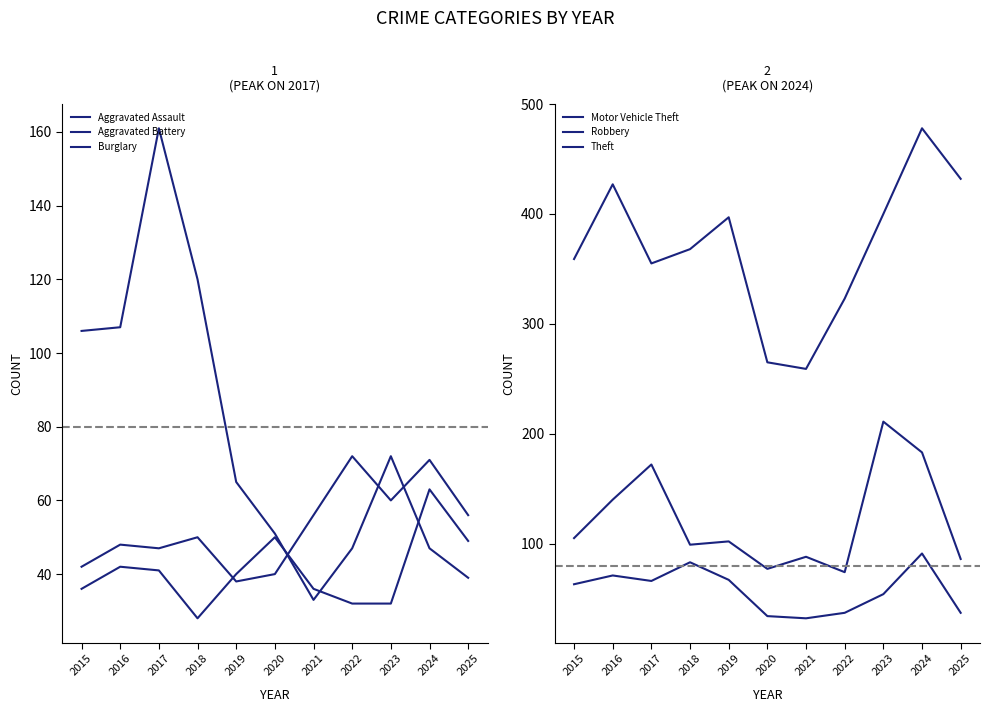

Reading right to left, transcribe all the data shown in this chart.

Aggravated Assault: 56	71	60	72	56	40	38	50	47	48	42
Aggravated Battery: 49	63	32	32	36	50	40	28	41	42	36
Burglary: 39	47	72	47	33	51	65	120	161	107	106
Motor Vehicle Theft: 86	183	211	74	88	77	102	99	172	140	105
Robbery: 37	91	54	37	32	34	67	83	66	71	63
Theft: 432	478	400	323	259	265	397	368	355	427	359